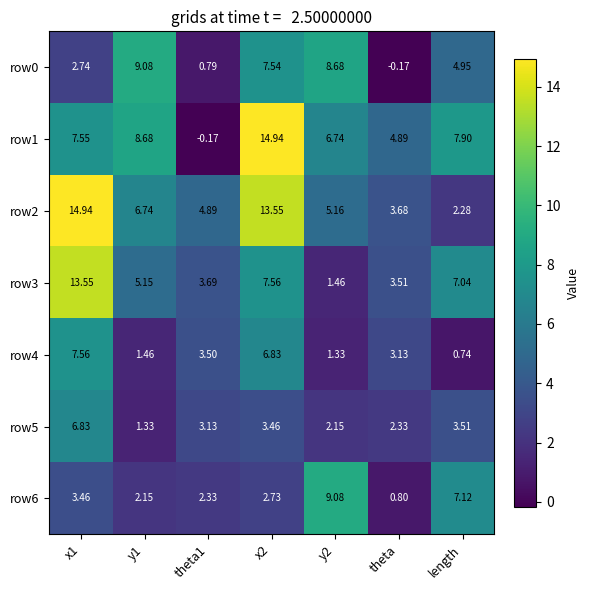

At which label is row3 closest to 7?

length